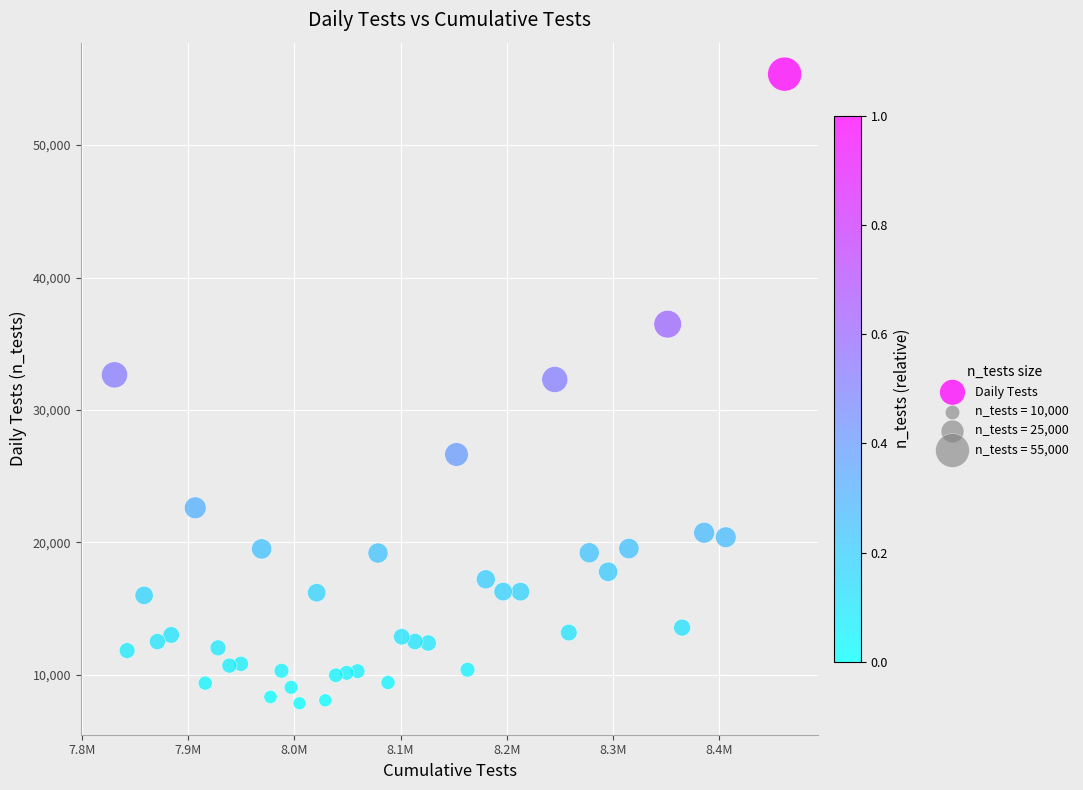

What is the range of Y values (max minus min)?

47497